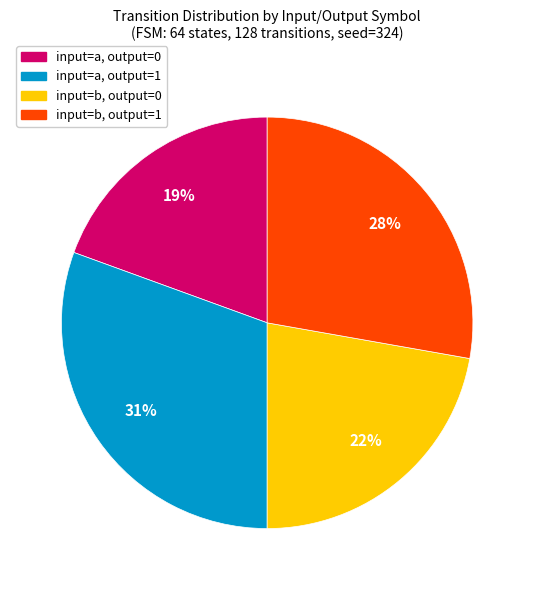

Rank the categories by value from highest to lowest.

input=a, output=1, input=b, output=1, input=b, output=0, input=a, output=0